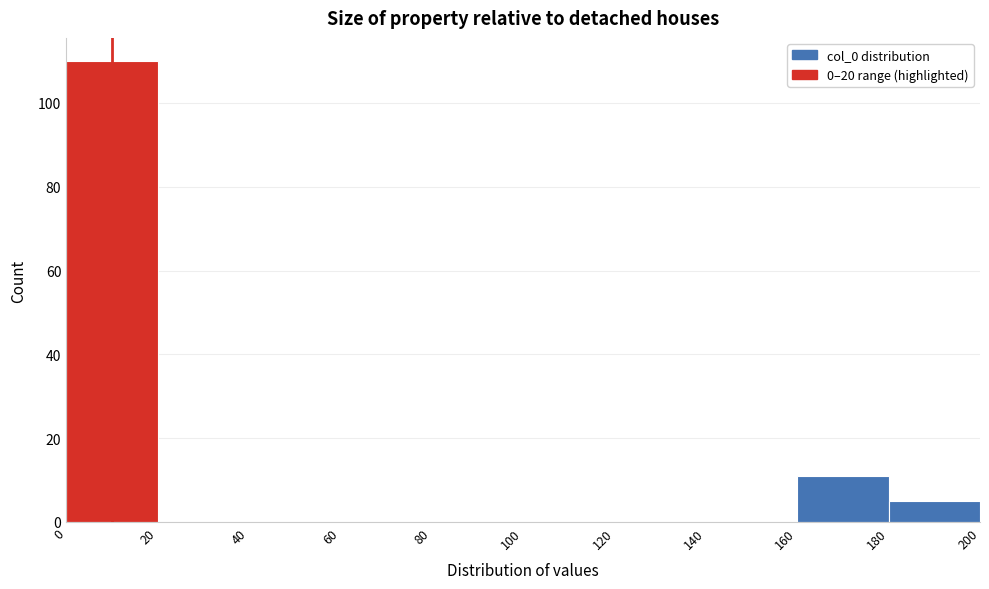

Reading left to right, transcribe this chart: for each bar, give the range it covers on the x-axis and its height. The values are not printed on the chart, so give them approximately, as read against the axis.

0 to 20: 110
20 to 40: 0
40 to 60: 0
60 to 80: 0
80 to 100: 0
100 to 120: 0
120 to 140: 0
140 to 160: 0
160 to 180: 12
180 to 200: 6